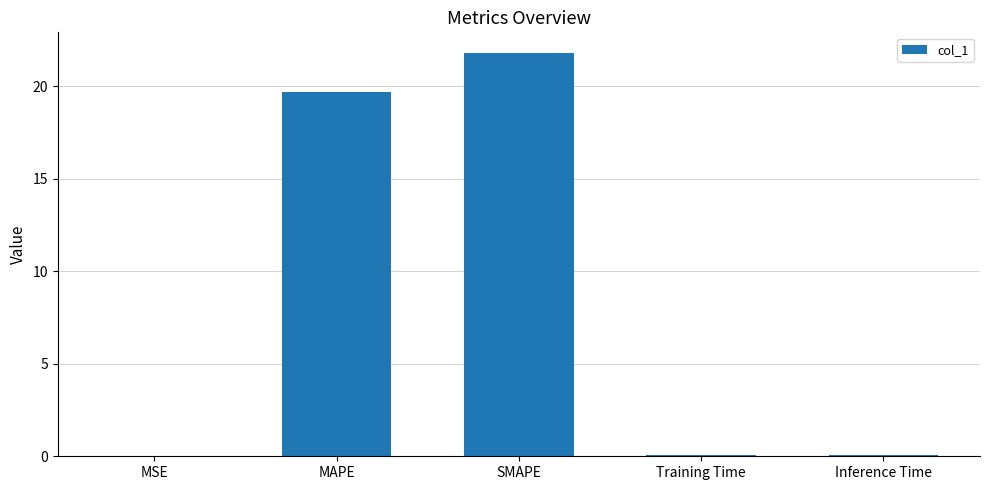

What value does the data have at Inference Time?

0.1